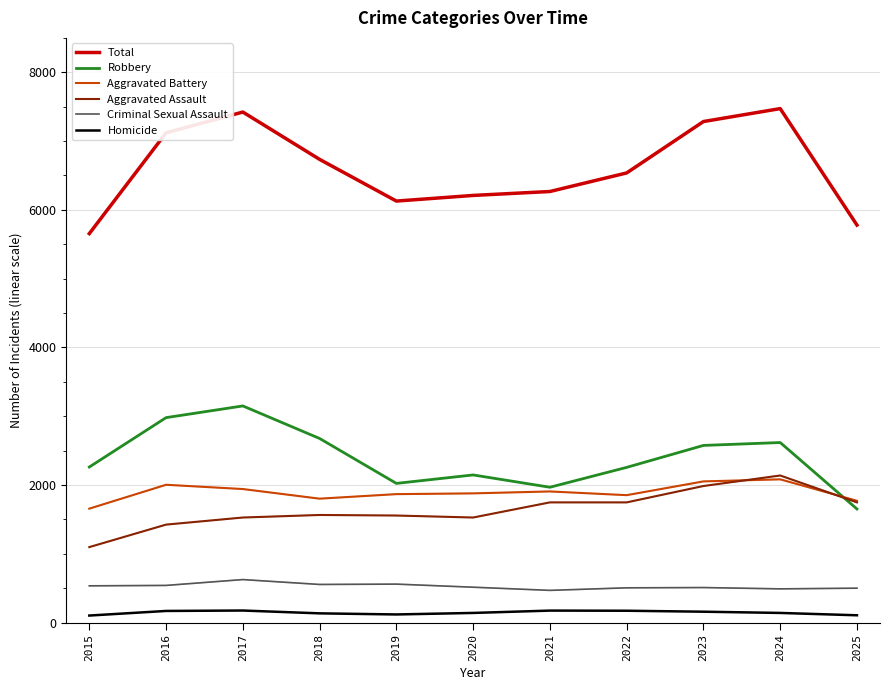

Count the number of data series in this chart.

6